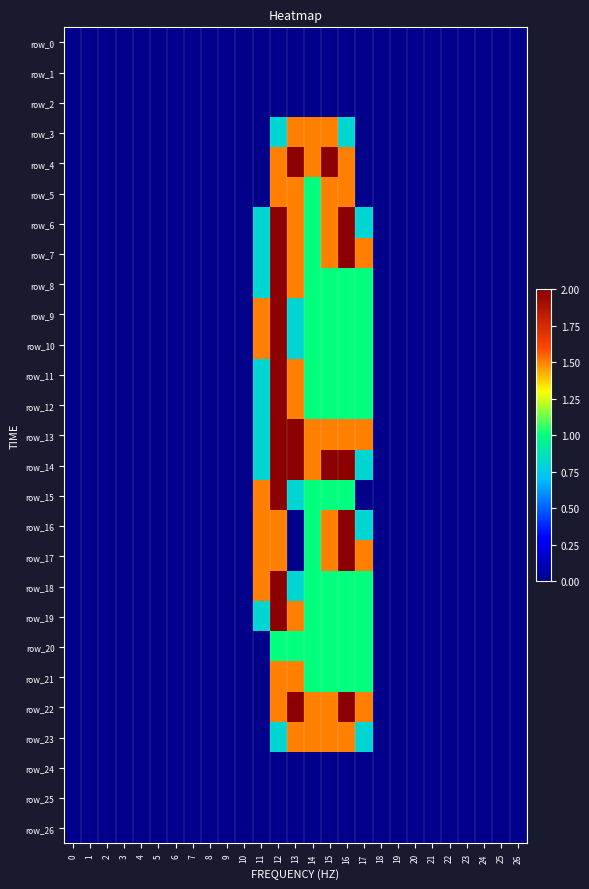

The value of row_12 at 14 is 1.0. True or false?

True